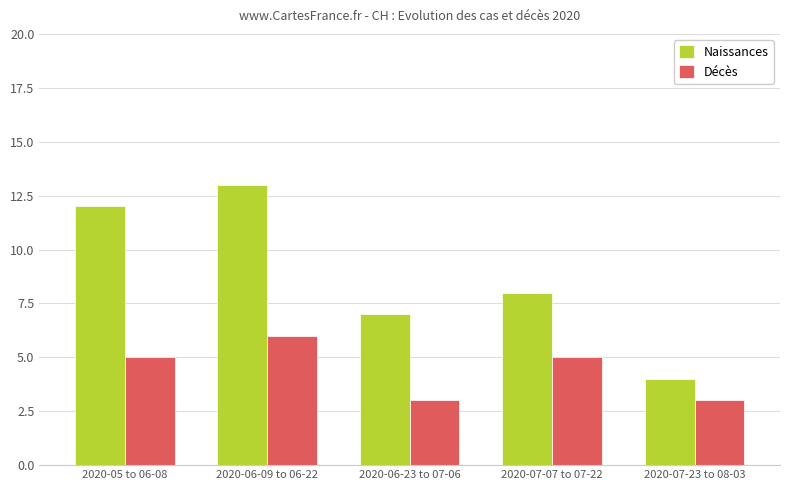

What are all the series names shown in the legend?

Naissances, Décès